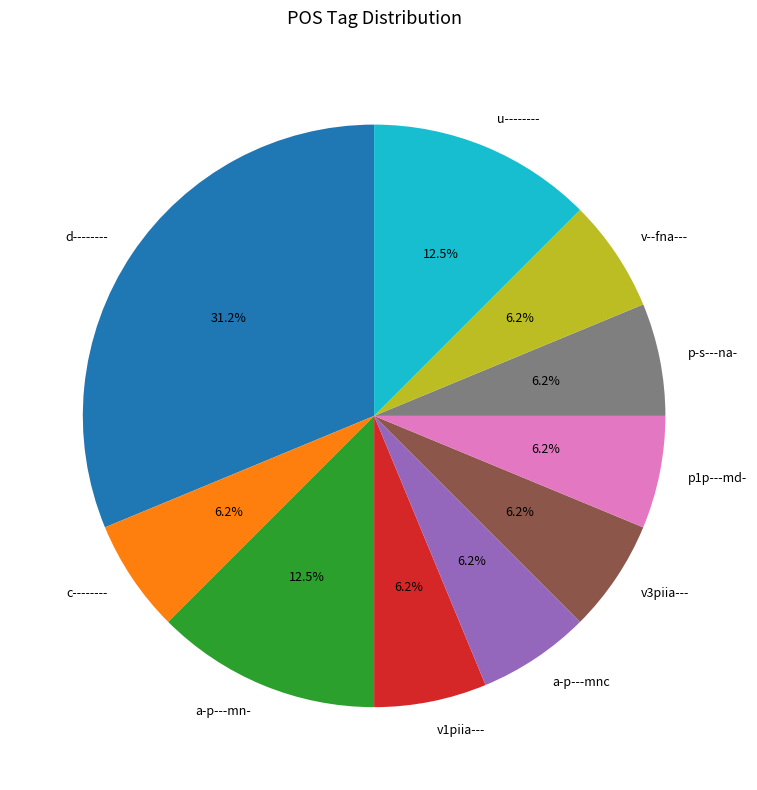

Which category has the biggest portion of the pie?

d--------